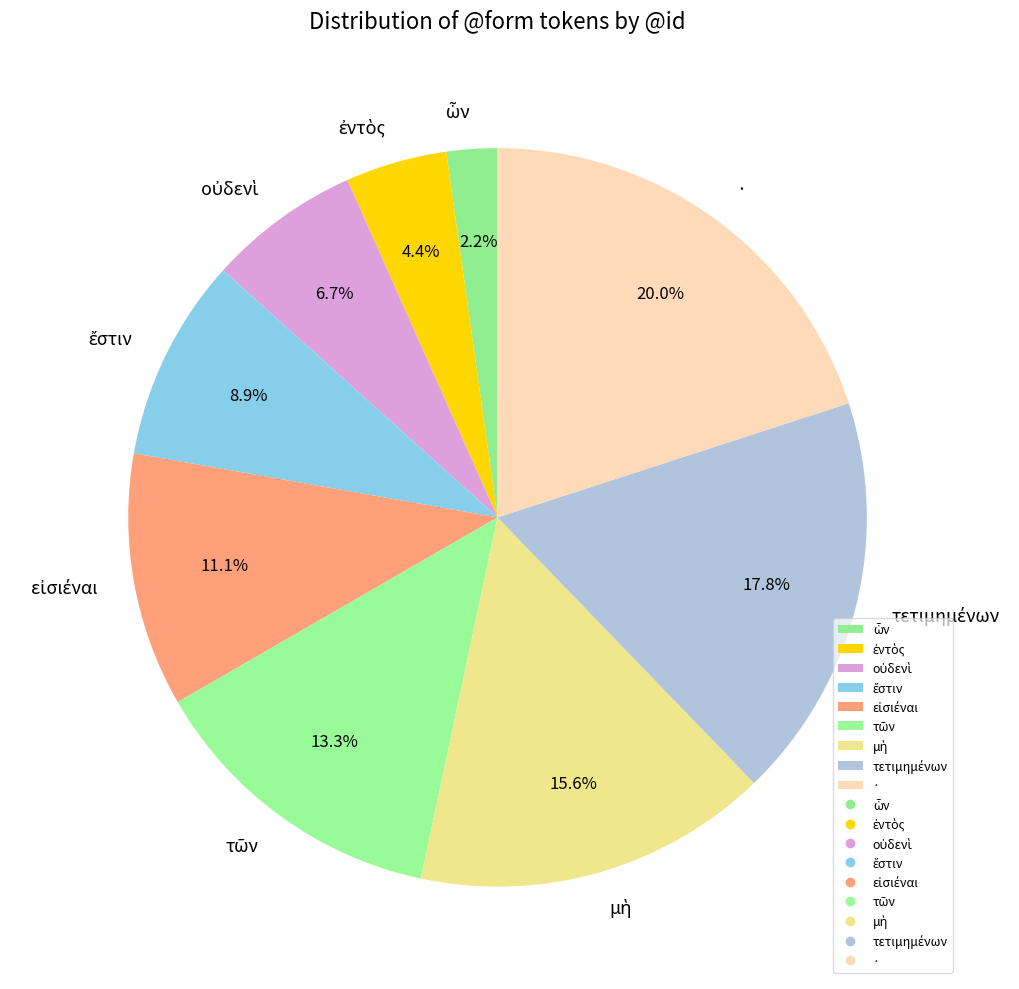

Is there a majority slice in this chart?

No